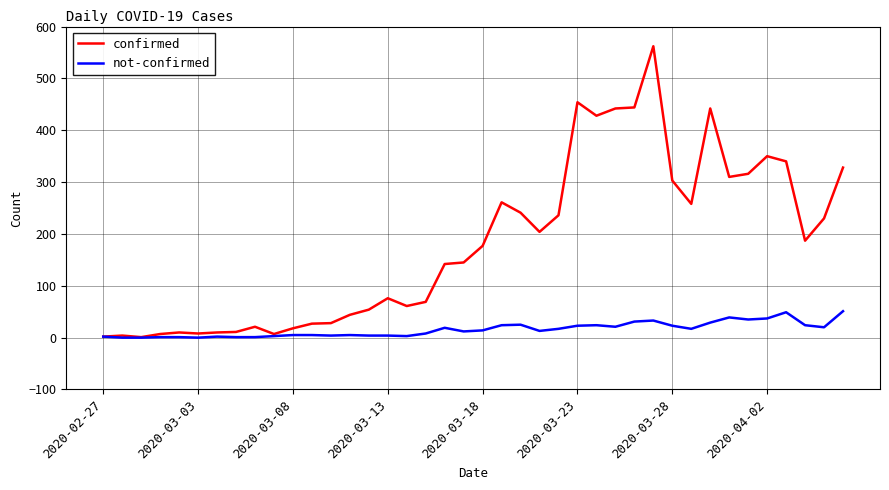

Rank the series by their average value, from lowest to highest.

not-confirmed, confirmed